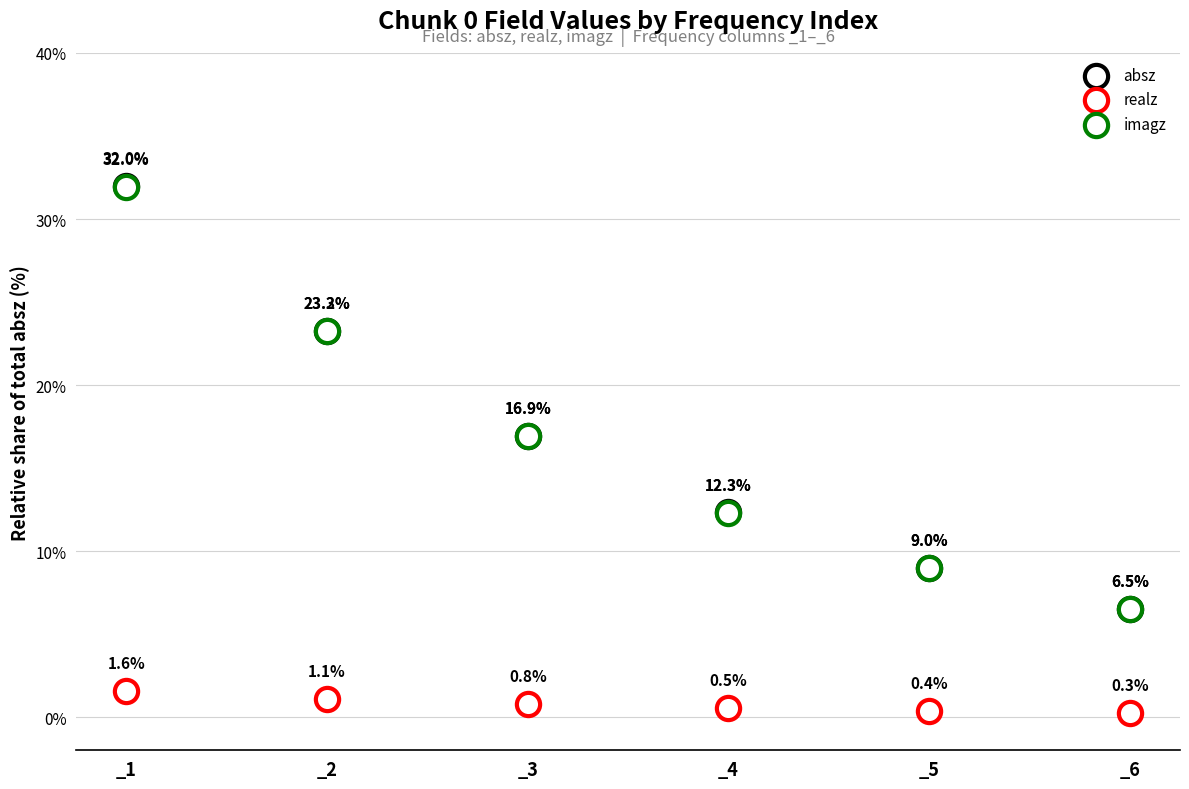

Which series contains the lowest Y value?

realz